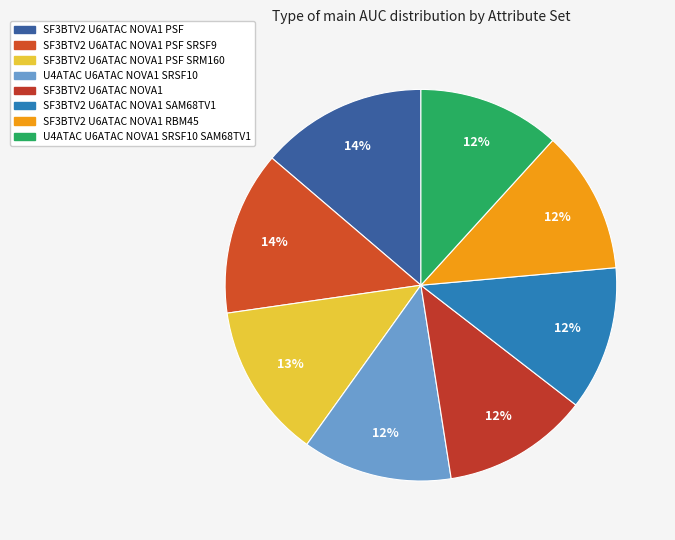

Count the number of slices in the pie.

8